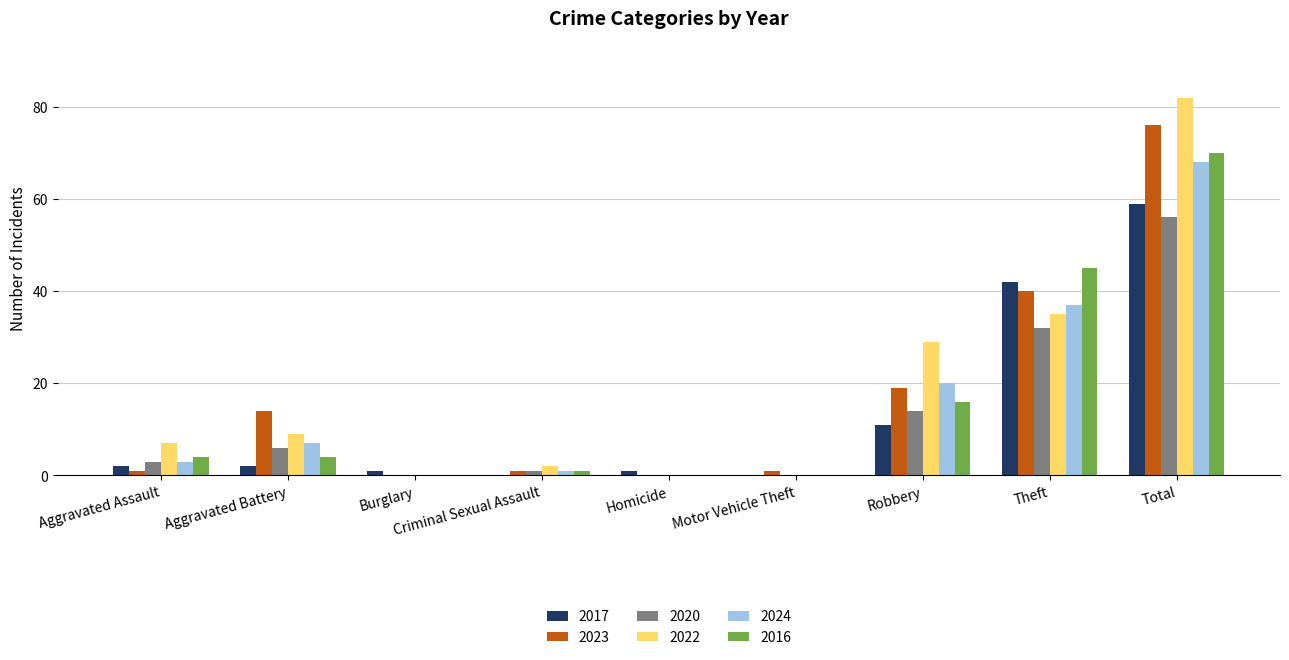

The 2017 series shows -20 at Motor Vehicle Theft. True or false?

False